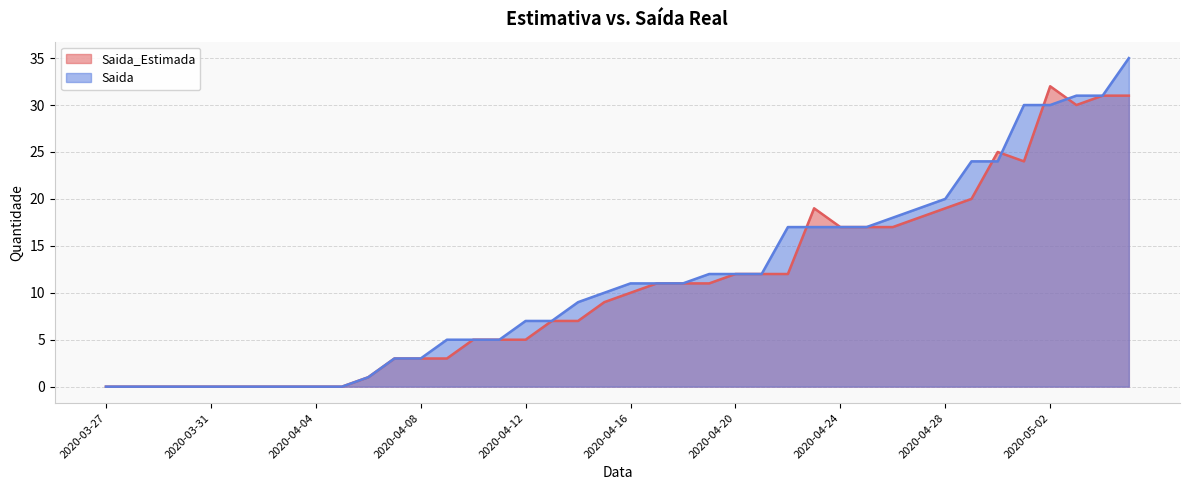

What is the difference between the Saida values at 2020-04-24 and 2020-04-15?

7